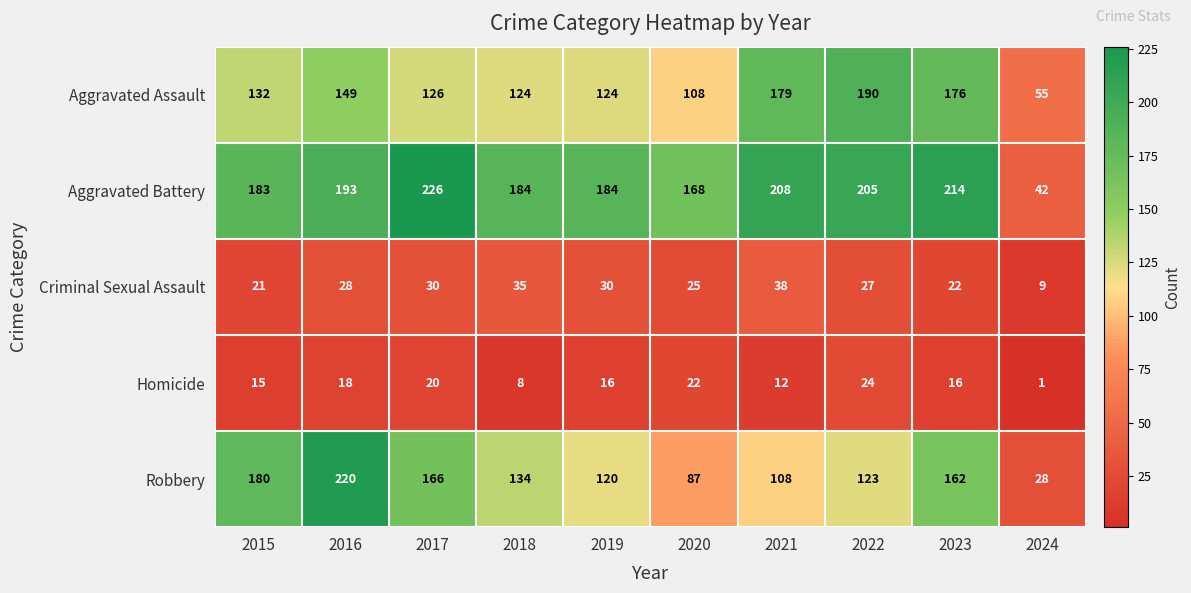

What is the spread (max minus min) of values at 2023?

198